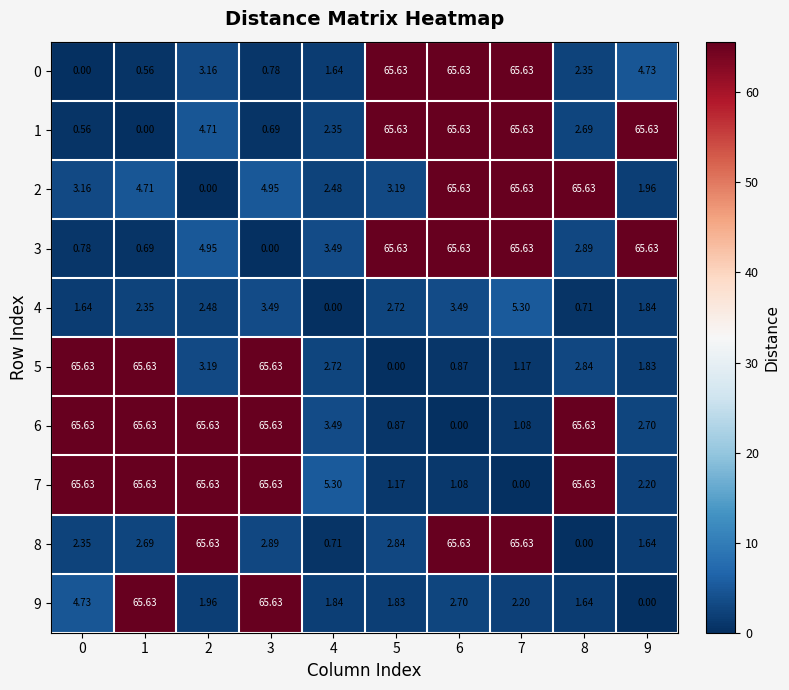

How many data points in 9 are above 2?

5